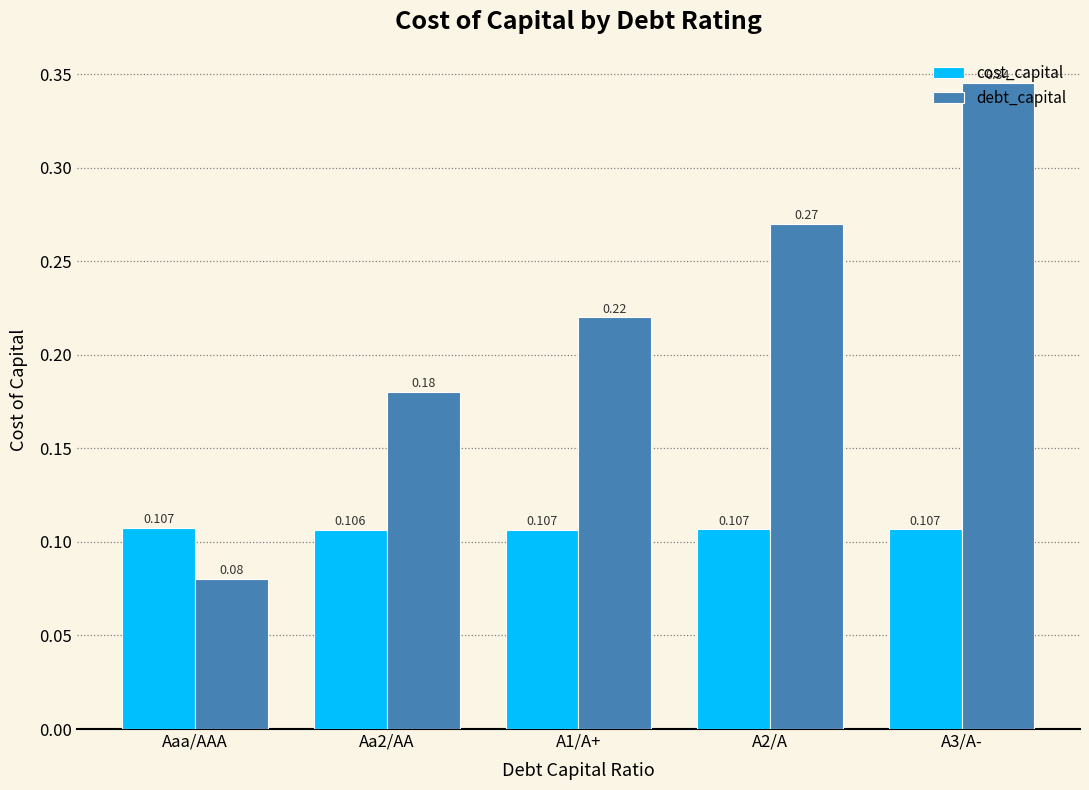

How many groups of bars are there?

5